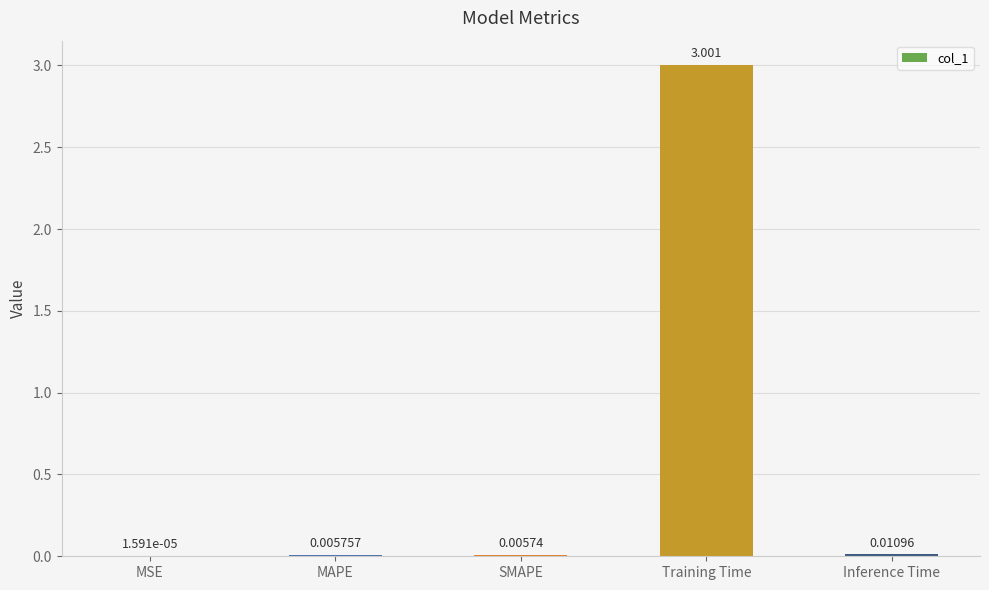

Which category has the highest value across all series?

Training Time